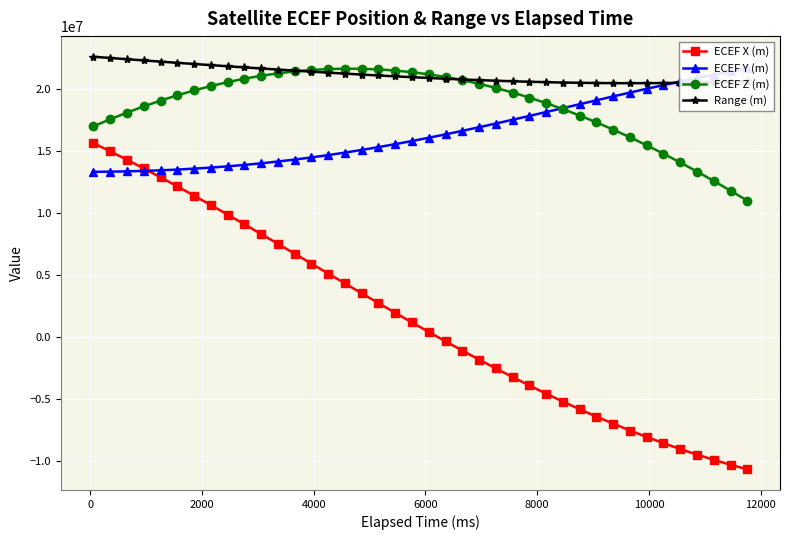

What is the value of the ECEF X (m) point at the 8th from the left?

10613449.5